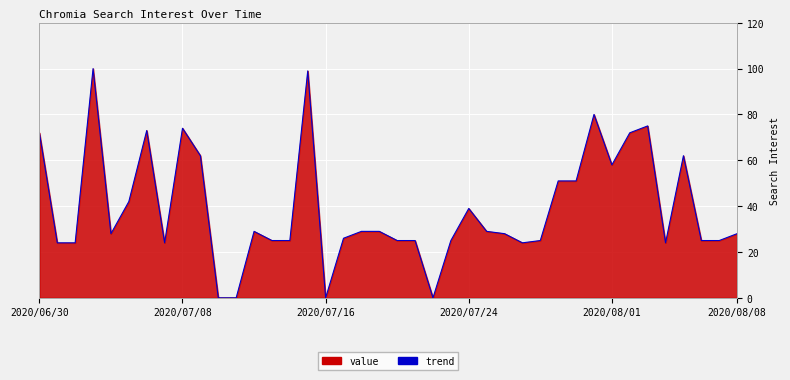

What is the maximum value shown in the chart?

100